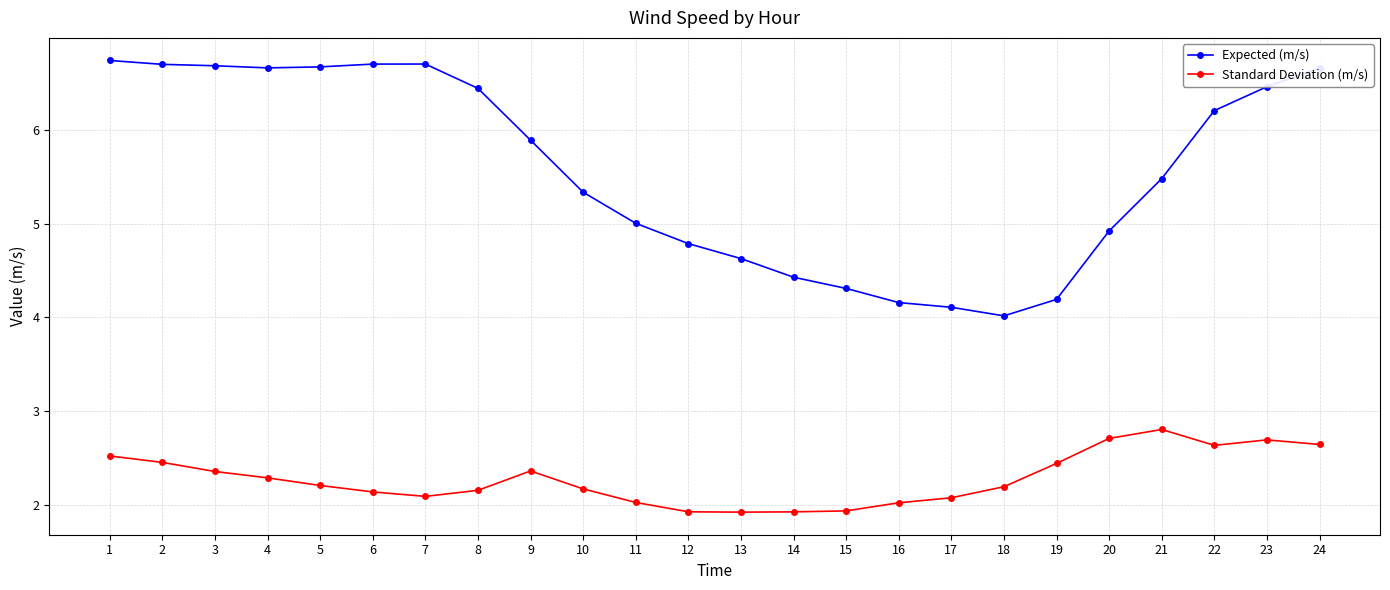

What is the sum of all Expected (m/s) values?

133.9